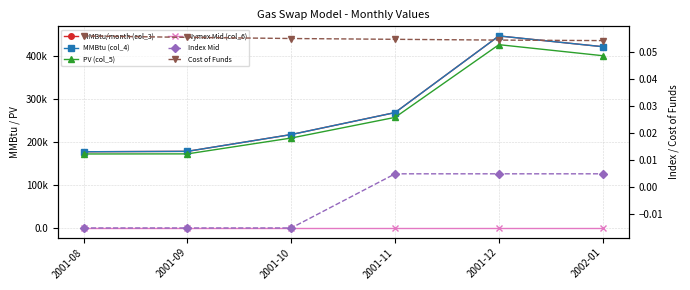

True or false: Cost of Funds and MMBtu/month (col_3) intersect in this chart.

False